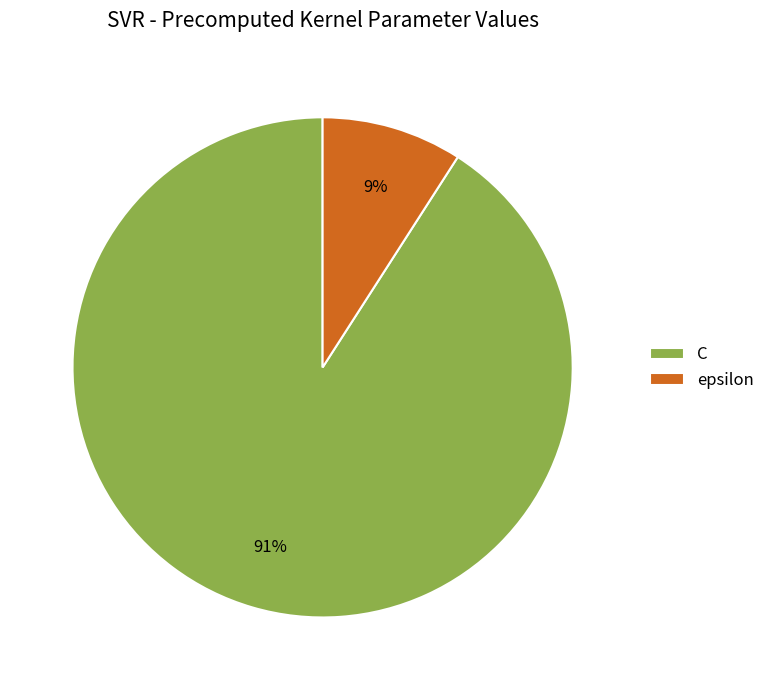

To the nearest percent, what percentage of the pie is epsilon?

9%